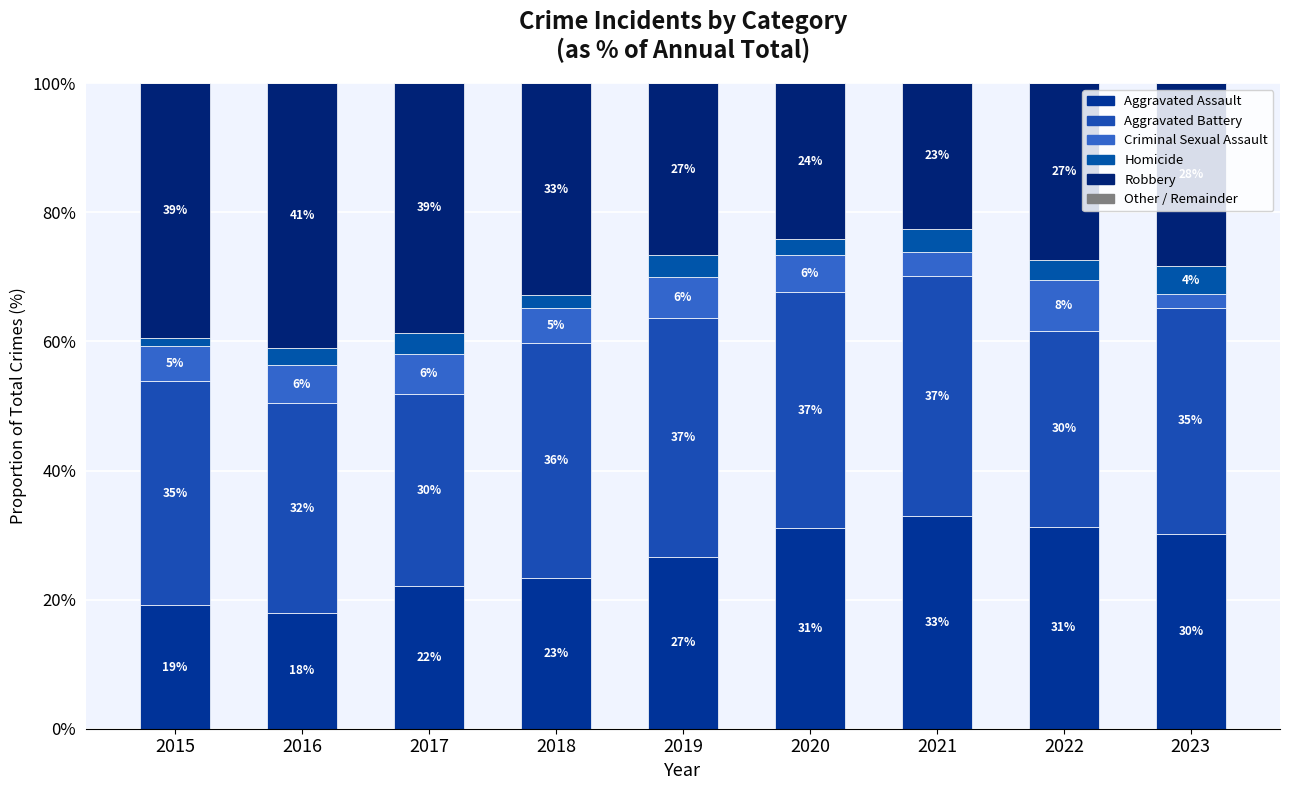

What is the average value of the Homicide series?

2.9